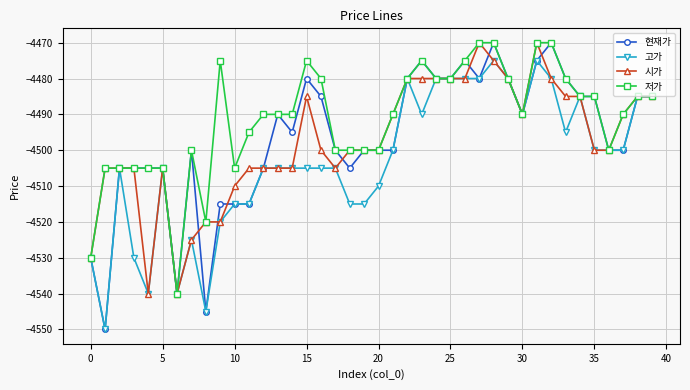

What is the highest value of the 현재가 series?

-4470